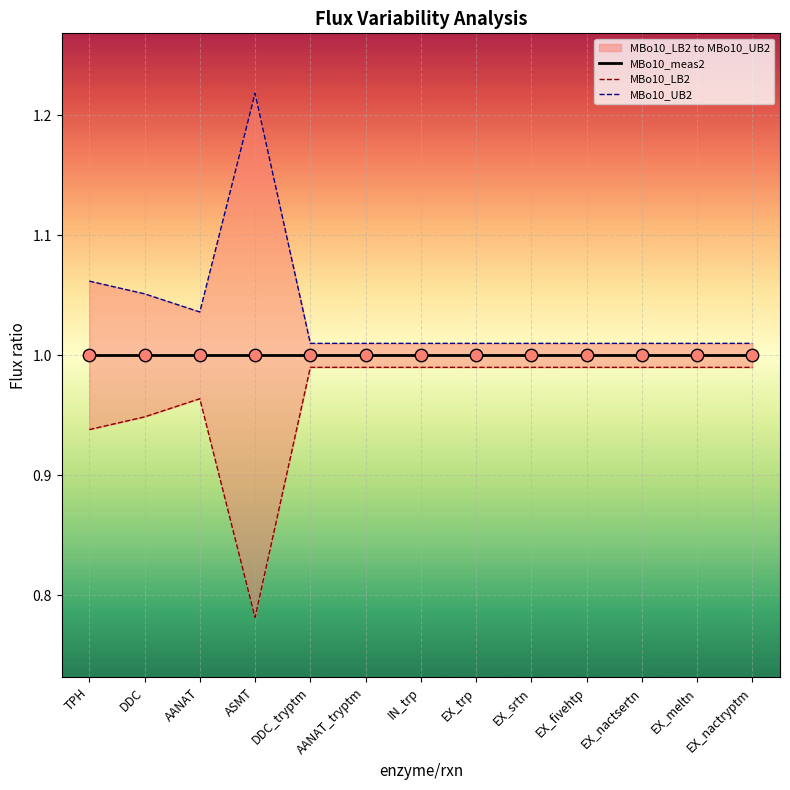

Which series has the widest spread of Y values?

MBo10_LB2